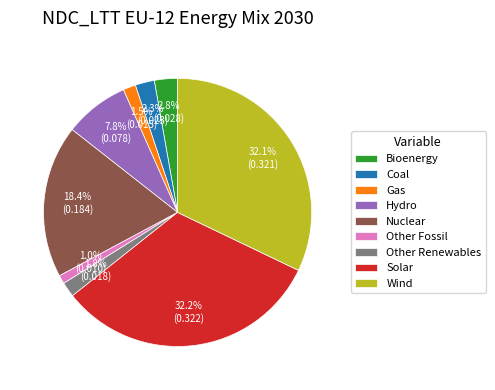

To the nearest percent, what is the average slice percentage?

11%